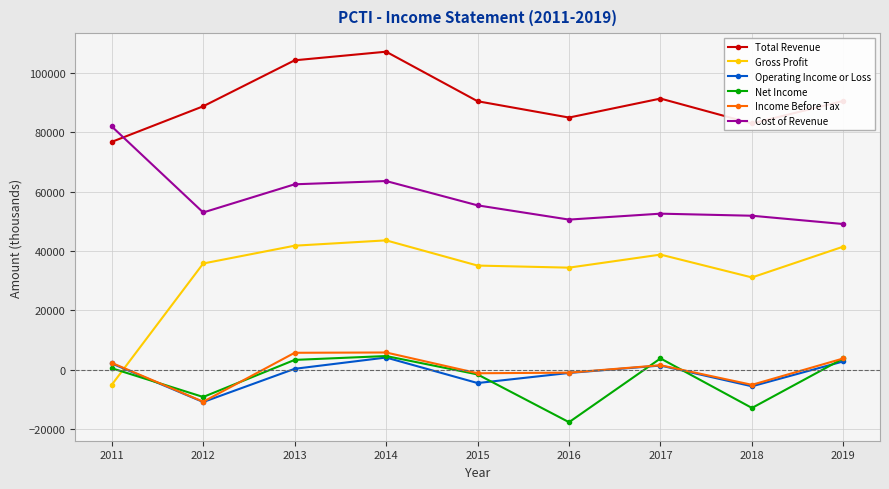

How many data points does each series have?

9